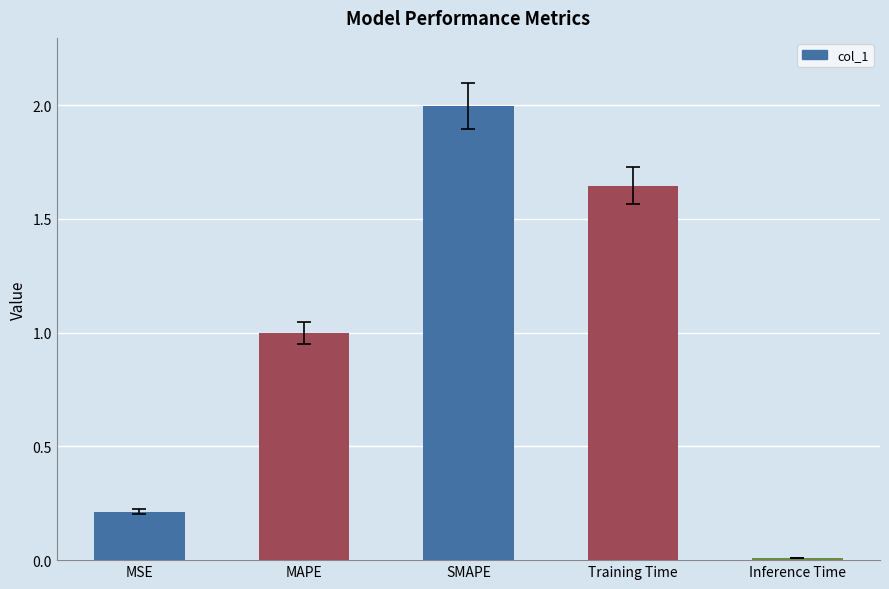

What is the value of the 2nd bar from the left?

1.0